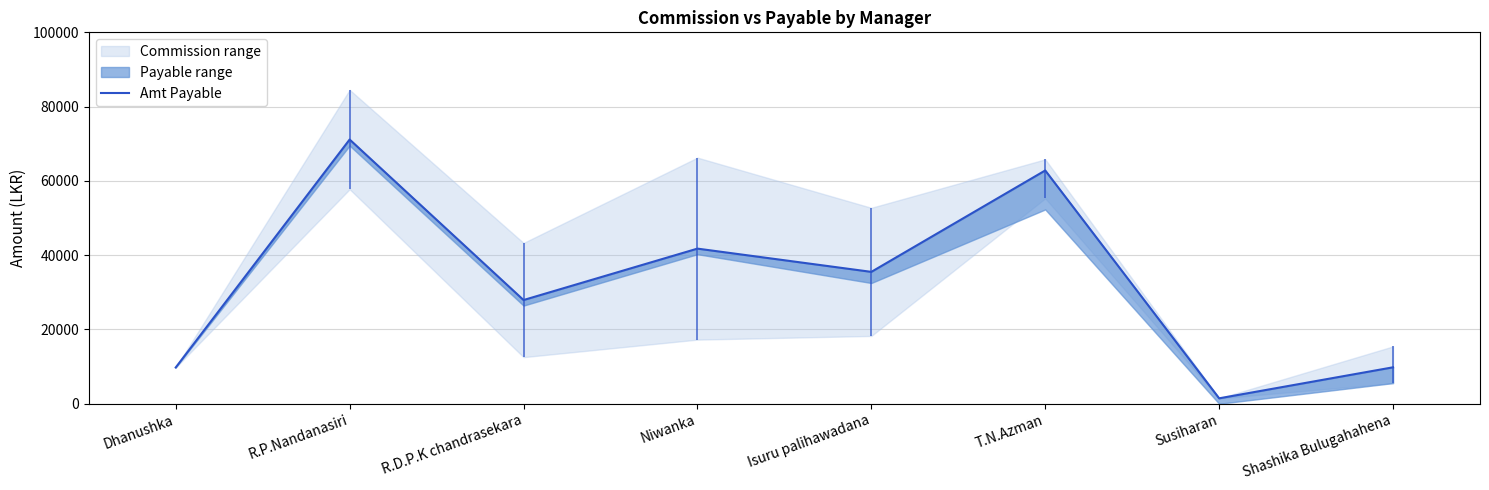

What value does the data have at T.N.Azman?

62813.7